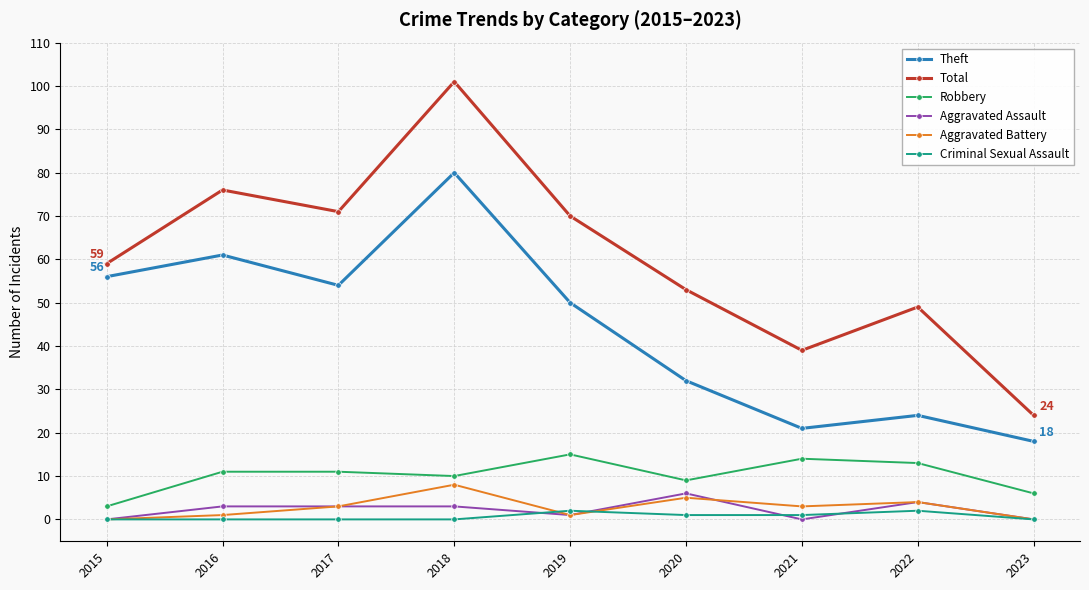

What is the greatest value displayed?

101